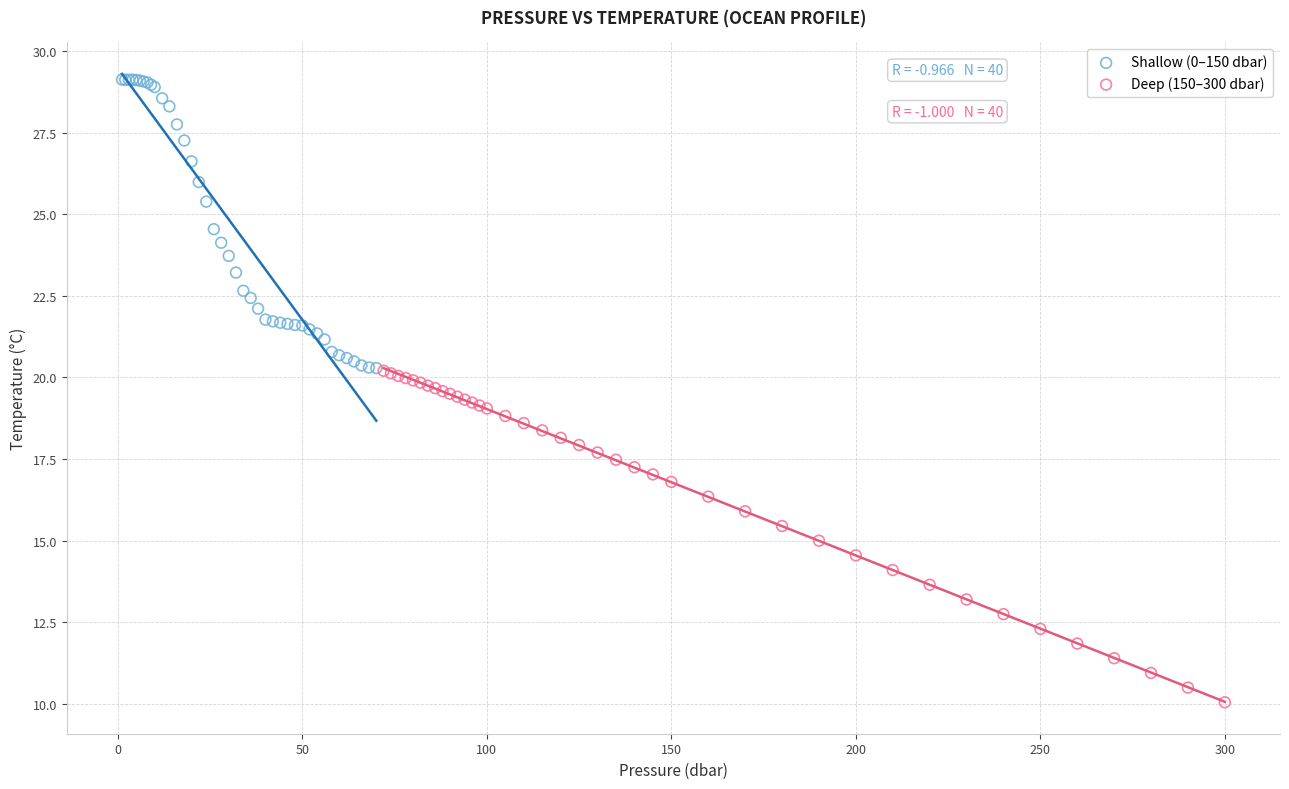

Which series reaches the maximum Y coordinate?

Shallow (0–150 dbar)